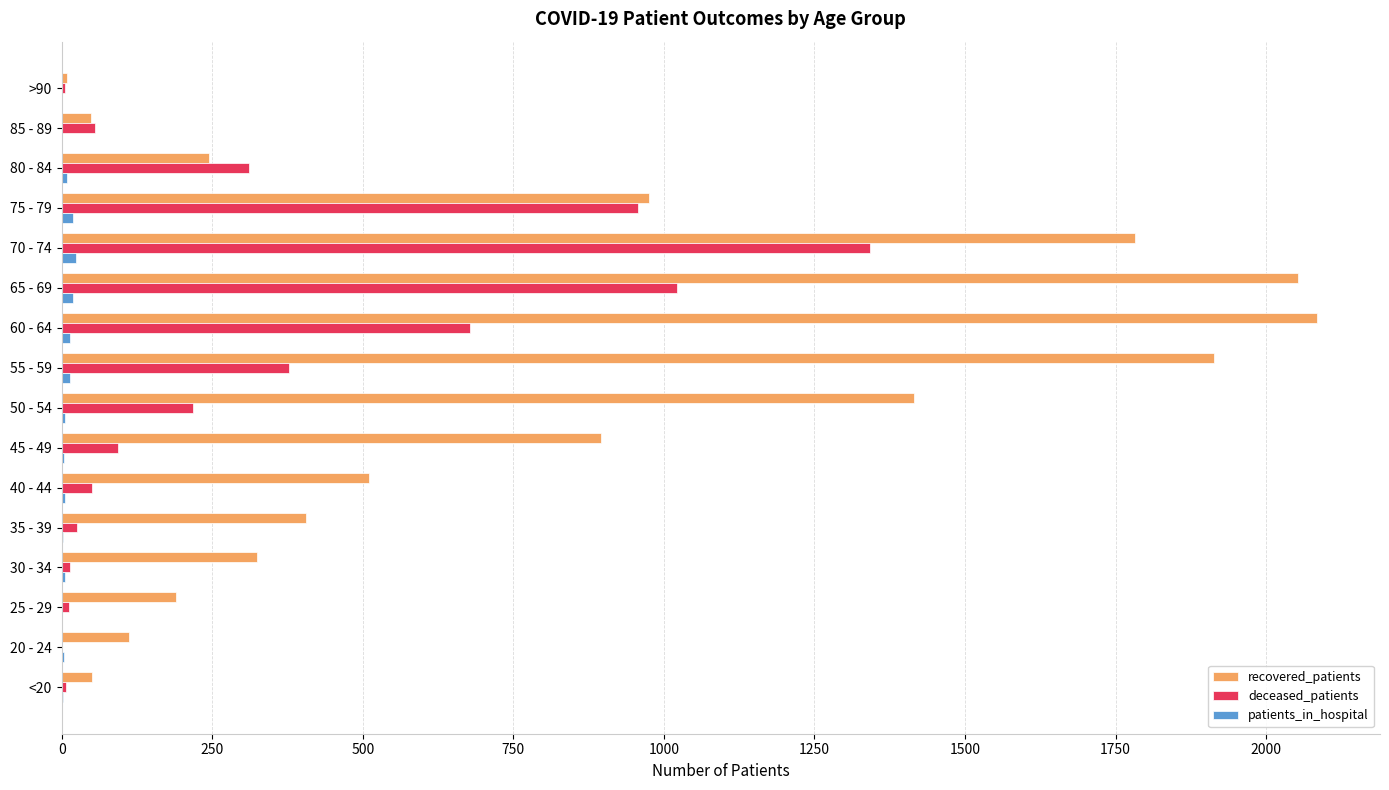

What is the sum of all patients_in_hospital values?

125